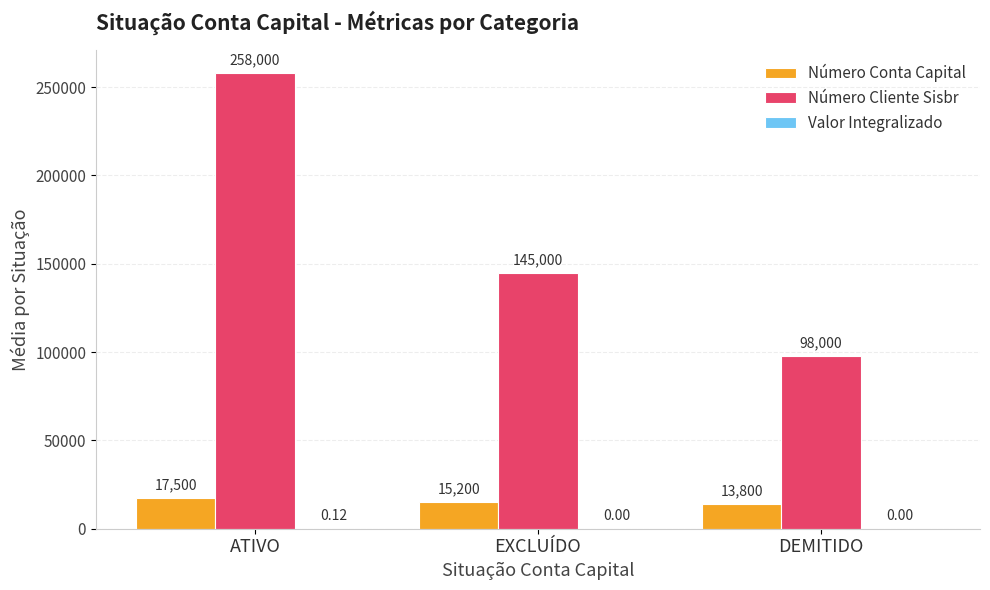

Which series changed the most between ATIVO and DEMITIDO?

Número Cliente Sisbr